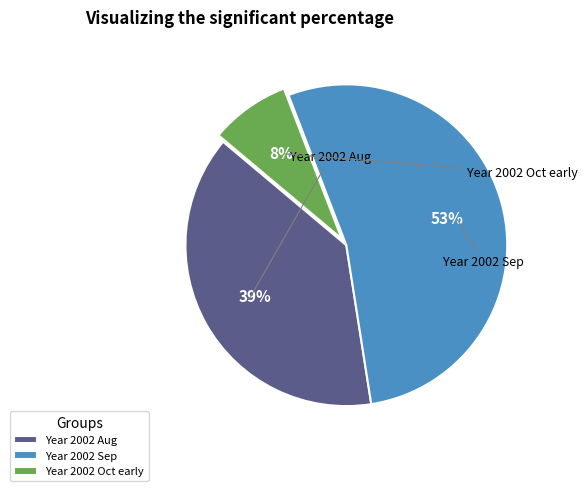

Does any single category account for the majority?

Yes